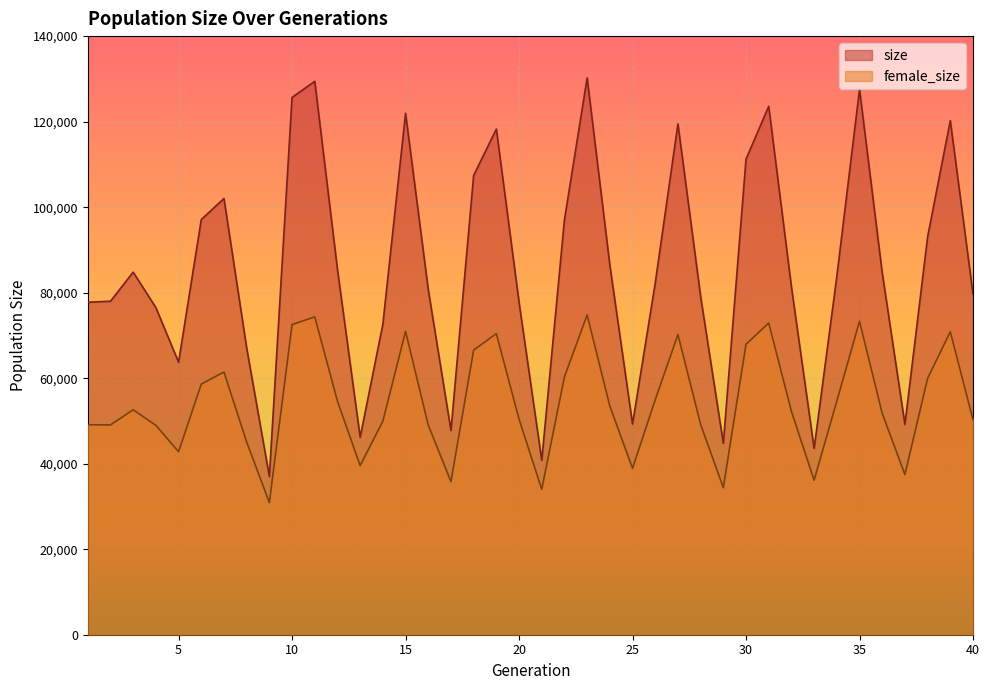

Rank the series at 9 from highest to lowest value.

size, female_size